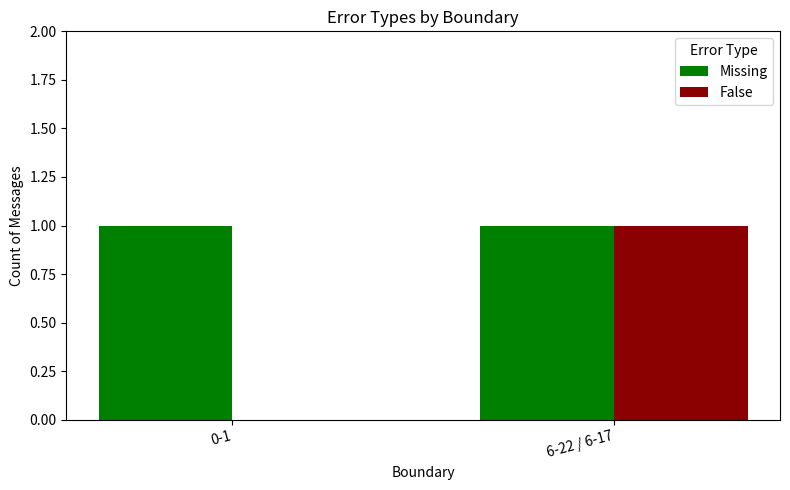

How many data points does each series have?

2